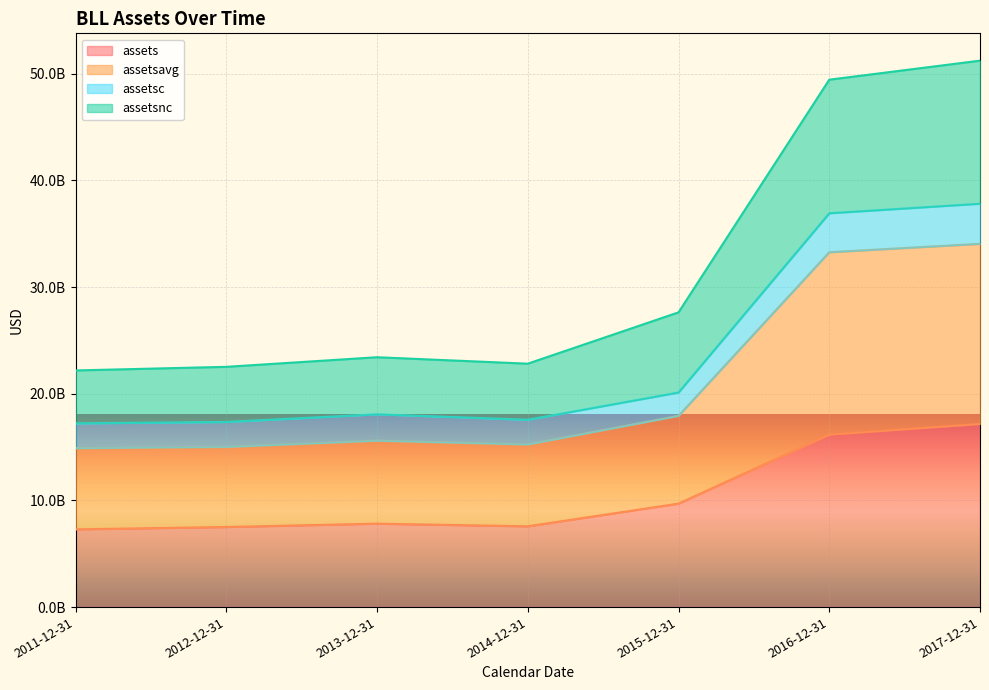

True or false: assets and assetsavg intersect in this chart.

False